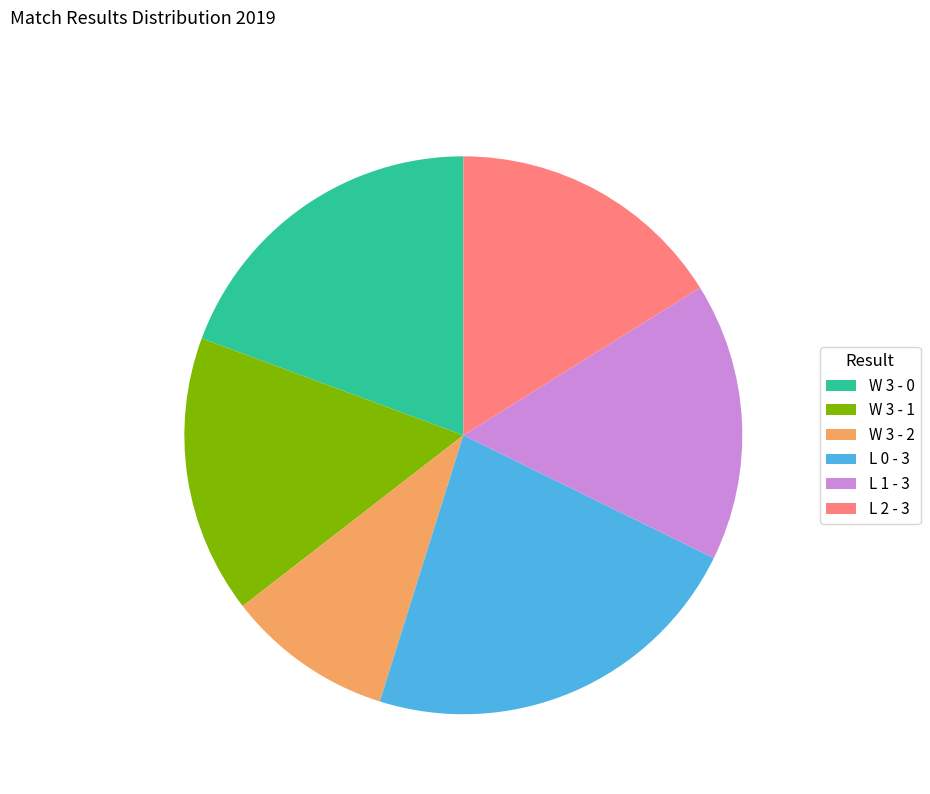

Do W 3 - 1 and W 3 - 0 together represent more than half of the pie?

No